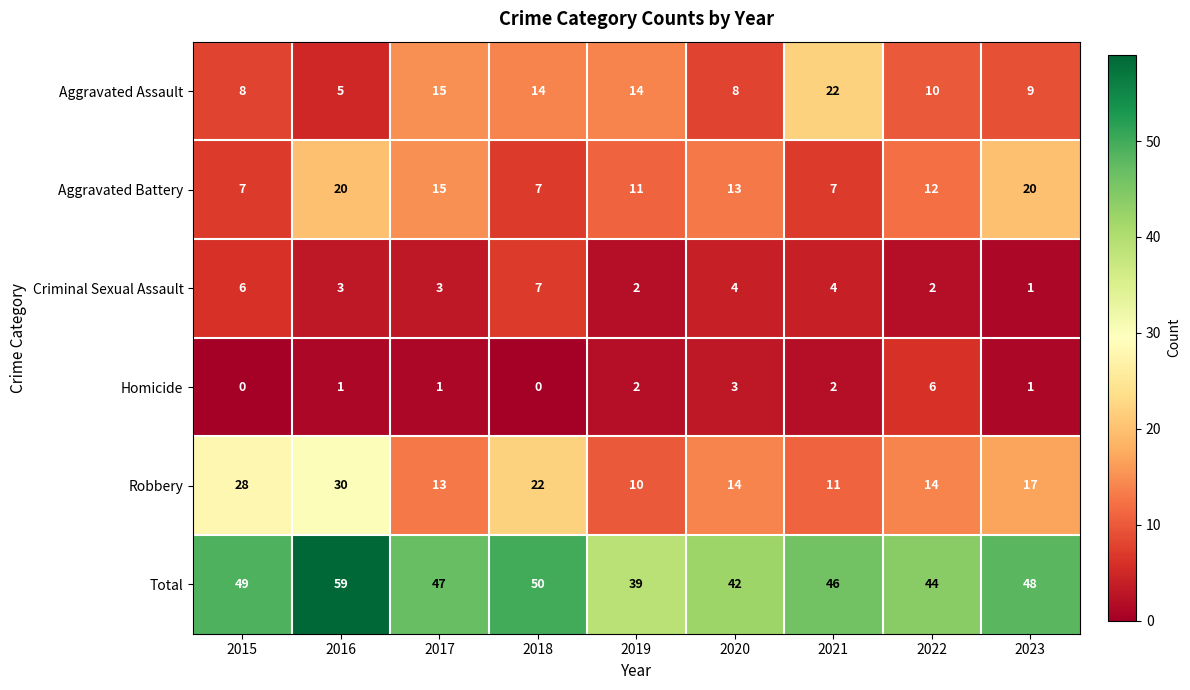

At which category is the sum across all series the highest?

2016